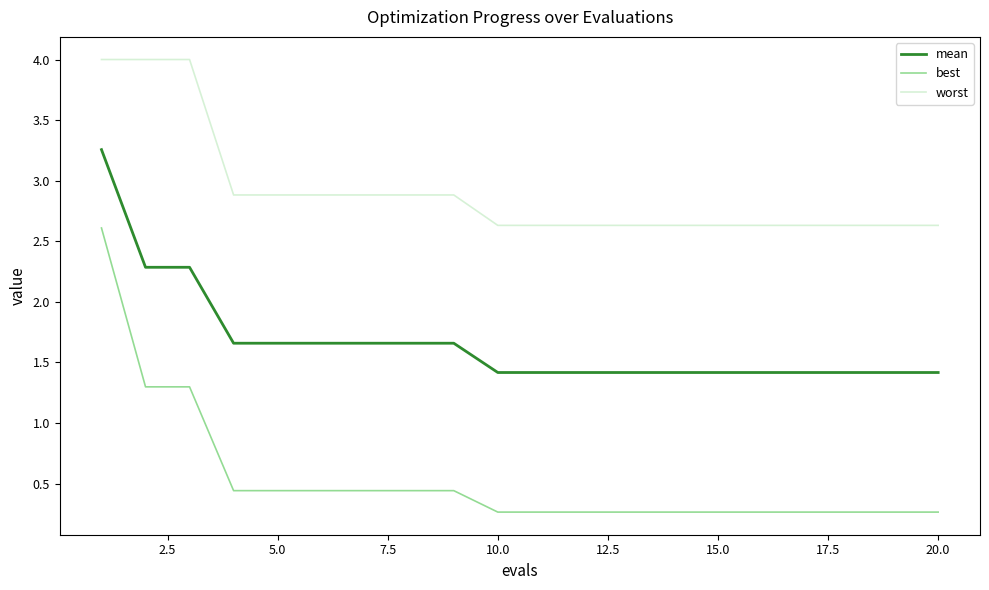

True or false: worst and best intersect in this chart.

False